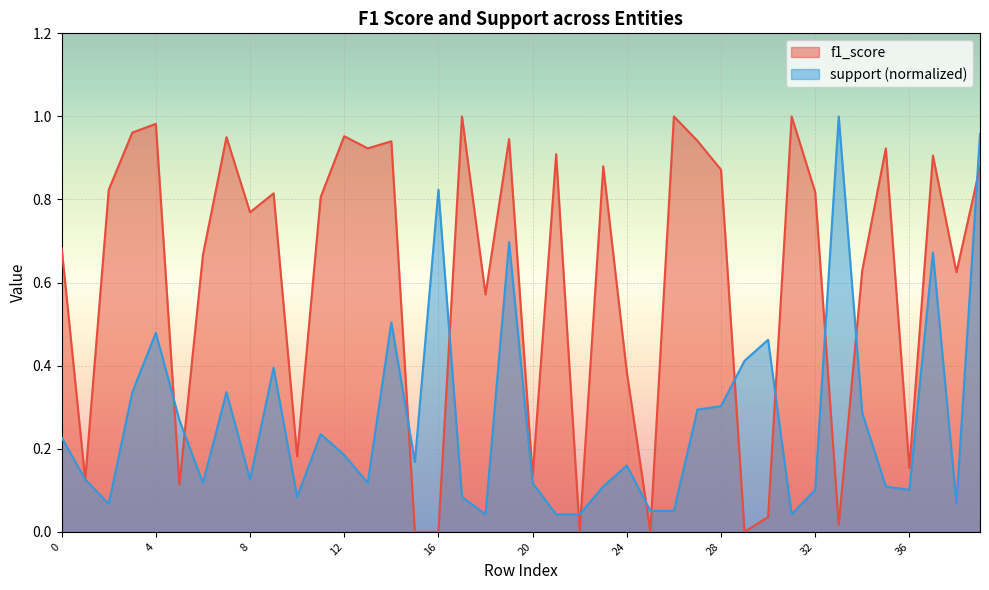

How many lines are shown in the chart?

2